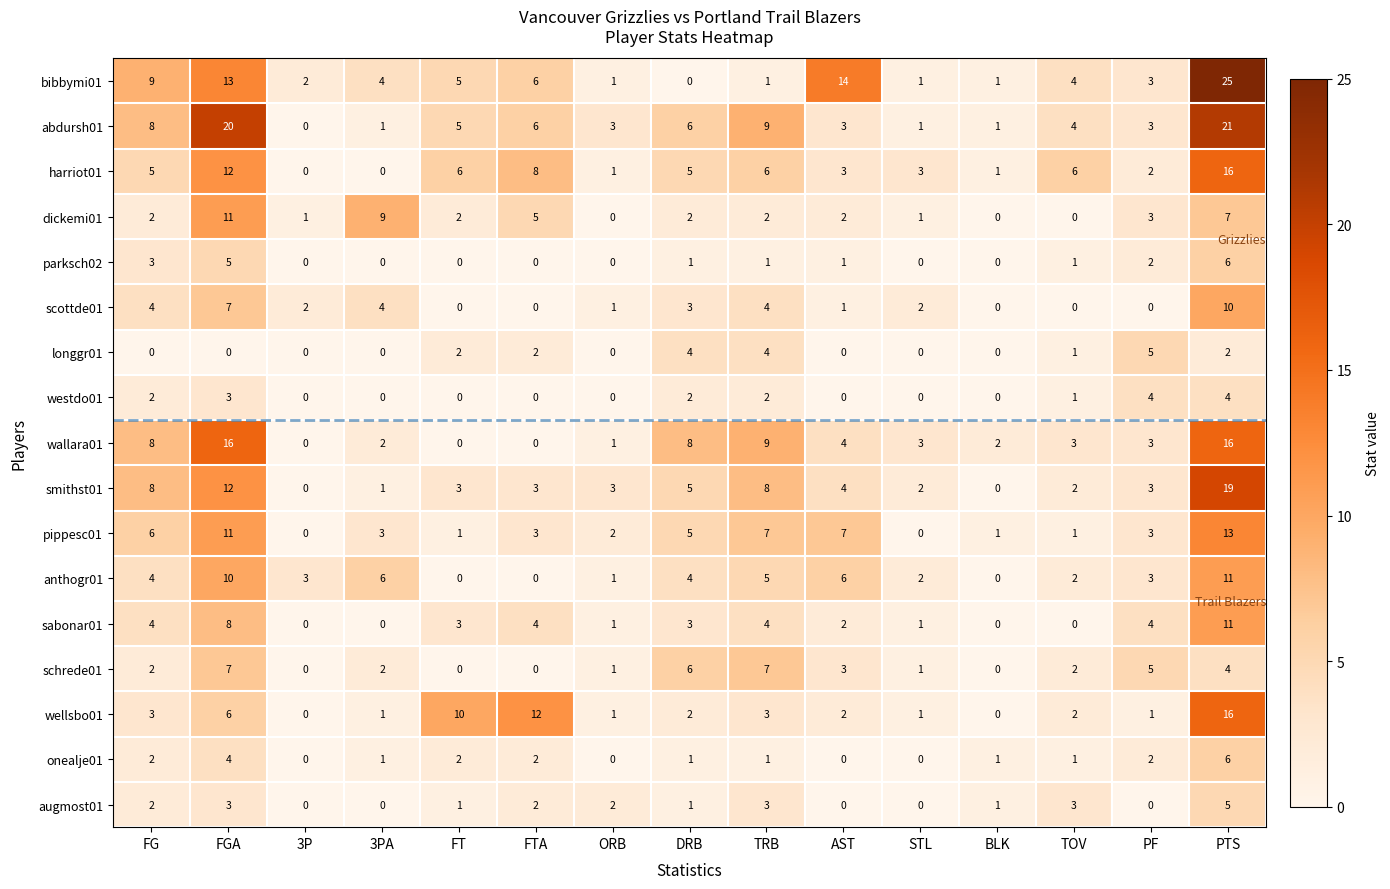

The value of bibbymi01 at DRB is 0. True or false?

True